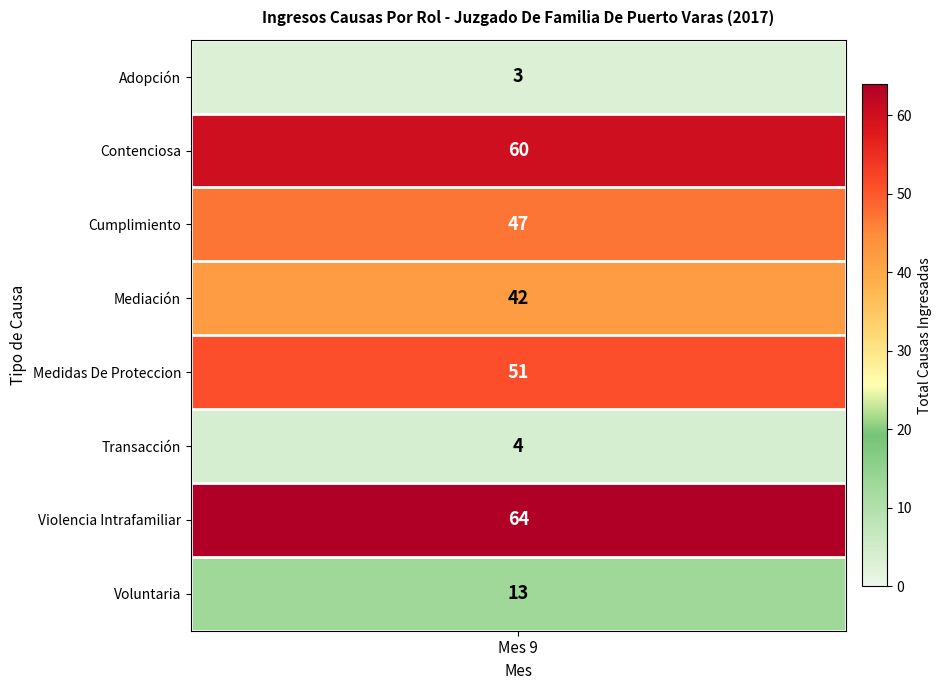

What is the sum of the values at Adopción and Violencia Intrafamiliar?

67